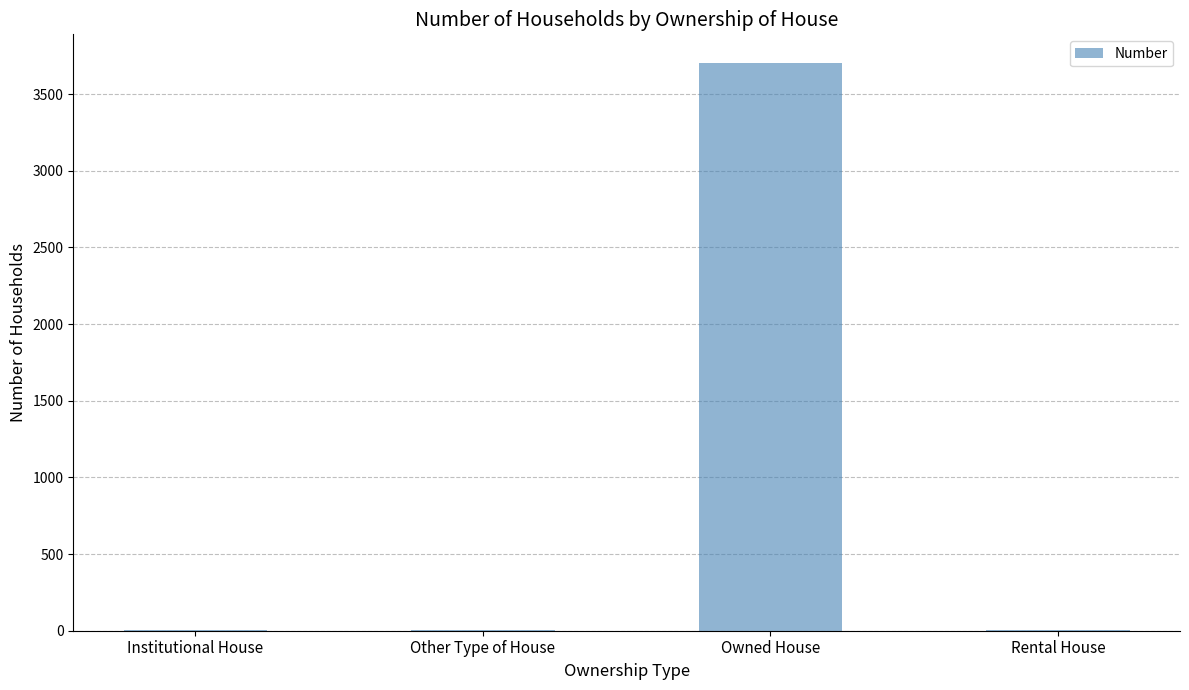

What is the sum of the values at Institutional House and Owned House?

3707